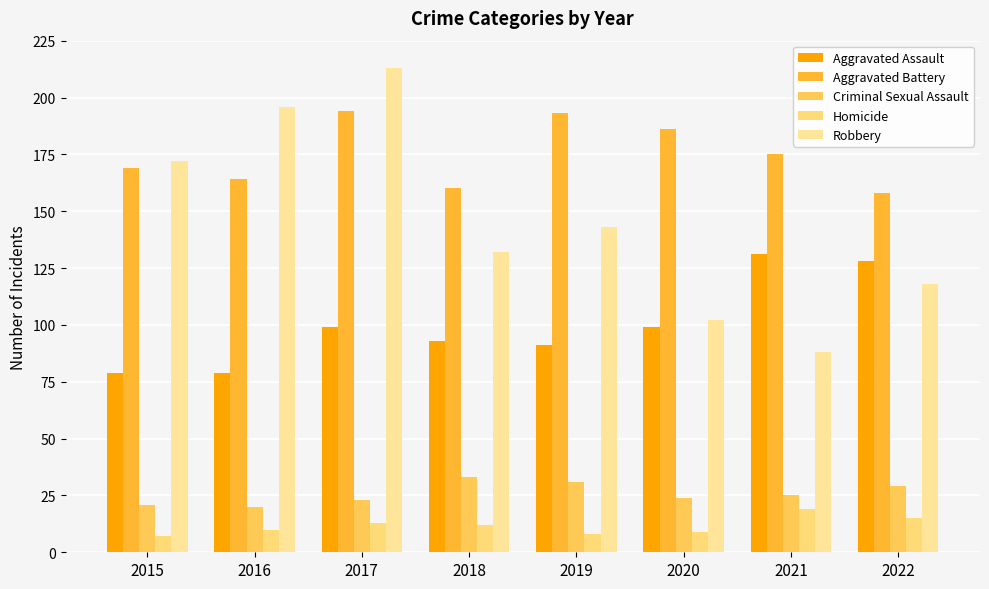

What is the highest value of the Aggravated Assault series?

131